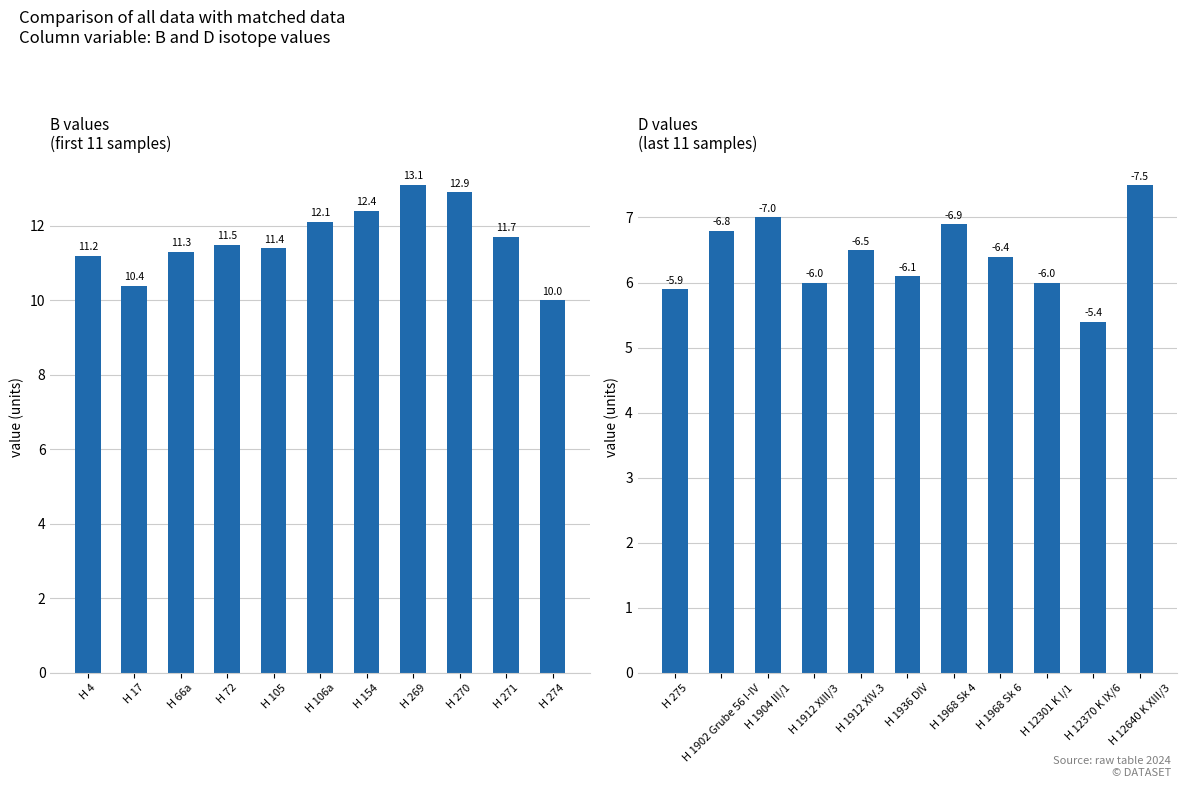

Which series has the largest range (max minus min)?

B